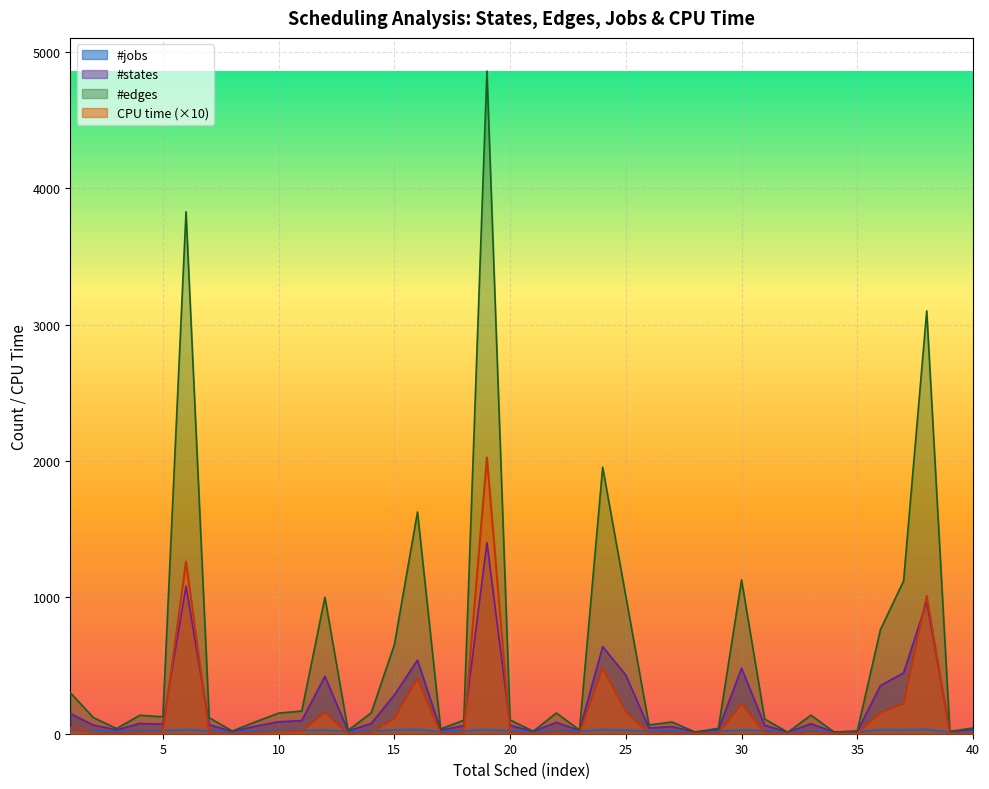

What value does the #states series have at 25?

430.0